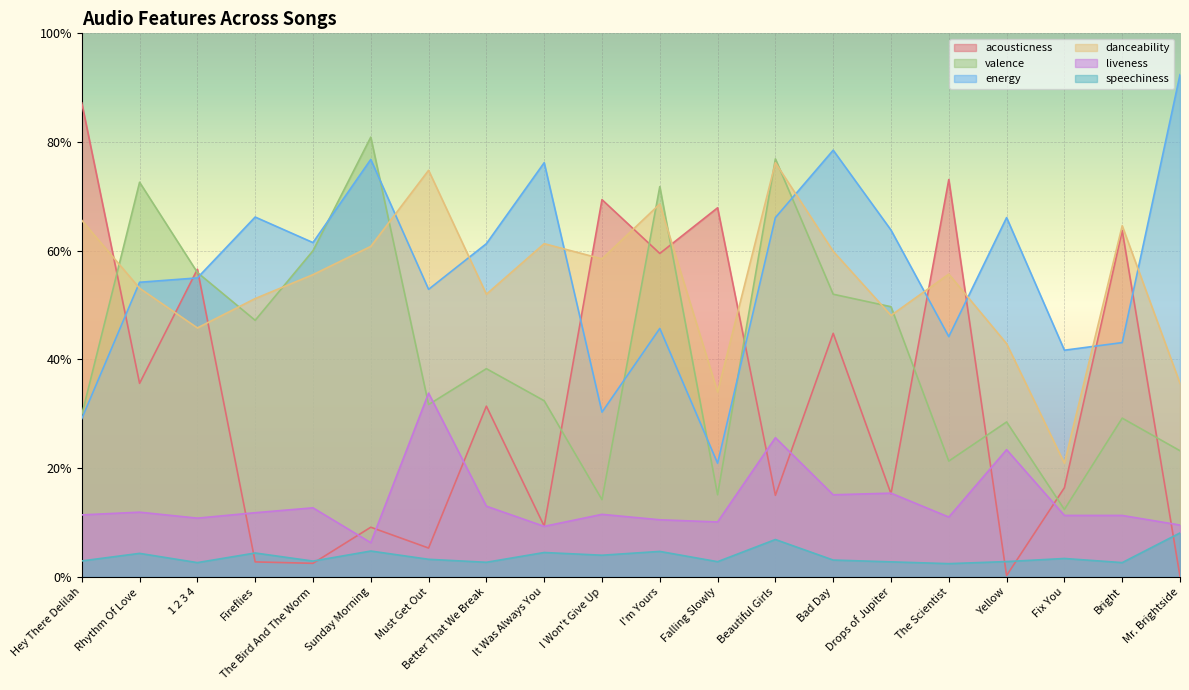

Reading left to right, list all the values displayed in this chart.

acousticness: Hey There Delilah=0.9	Rhythm Of Love=0.4	1 2 3 4=0.6	Fireflies=0.0	The Bird And The Worm=0.0	Sunday Morning=0.1	Must Get Out=0.1	Better That We Break=0.3	It Was Always You=0.1	I Won't Give Up=0.7	I'm Yours=0.6	Falling Slowly=0.7	Beautiful Girls=0.1	Bad Day=0.4	Drops of Jupiter=0.2	The Scientist=0.7	Yellow=0.0	Fix You=0.2	Bright=0.6	Mr. Brightside=0.0
valence: Hey There Delilah=0.3	Rhythm Of Love=0.7	1 2 3 4=0.6	Fireflies=0.5	The Bird And The Worm=0.6	Sunday Morning=0.8	Must Get Out=0.3	Better That We Break=0.4	It Was Always You=0.3	I Won't Give Up=0.1	I'm Yours=0.7	Falling Slowly=0.2	Beautiful Girls=0.8	Bad Day=0.5	Drops of Jupiter=0.5	The Scientist=0.2	Yellow=0.3	Fix You=0.1	Bright=0.3	Mr. Brightside=0.2
energy: Hey There Delilah=0.3	Rhythm Of Love=0.5	1 2 3 4=0.6	Fireflies=0.7	The Bird And The Worm=0.6	Sunday Morning=0.8	Must Get Out=0.5	Better That We Break=0.6	It Was Always You=0.8	I Won't Give Up=0.3	I'm Yours=0.5	Falling Slowly=0.2	Beautiful Girls=0.7	Bad Day=0.8	Drops of Jupiter=0.6	The Scientist=0.4	Yellow=0.7	Fix You=0.4	Bright=0.4	Mr. Brightside=0.9
danceability: Hey There Delilah=0.7	Rhythm Of Love=0.5	1 2 3 4=0.5	Fireflies=0.5	The Bird And The Worm=0.6	Sunday Morning=0.6	Must Get Out=0.7	Better That We Break=0.5	It Was Always You=0.6	I Won't Give Up=0.6	I'm Yours=0.7	Falling Slowly=0.3	Beautiful Girls=0.8	Bad Day=0.6	Drops of Jupiter=0.5	The Scientist=0.6	Yellow=0.4	Fix You=0.2	Bright=0.6	Mr. Brightside=0.4
liveness: Hey There Delilah=0.1	Rhythm Of Love=0.1	1 2 3 4=0.1	Fireflies=0.1	The Bird And The Worm=0.1	Sunday Morning=0.1	Must Get Out=0.3	Better That We Break=0.1	It Was Always You=0.1	I Won't Give Up=0.1	I'm Yours=0.1	Falling Slowly=0.1	Beautiful Girls=0.3	Bad Day=0.2	Drops of Jupiter=0.2	The Scientist=0.1	Yellow=0.2	Fix You=0.1	Bright=0.1	Mr. Brightside=0.1
speechiness: Hey There Delilah=0.0	Rhythm Of Love=0.0	1 2 3 4=0.0	Fireflies=0.0	The Bird And The Worm=0.0	Sunday Morning=0.0	Must Get Out=0.0	Better That We Break=0.0	It Was Always You=0.0	I Won't Give Up=0.0	I'm Yours=0.0	Falling Slowly=0.0	Beautiful Girls=0.1	Bad Day=0.0	Drops of Jupiter=0.0	The Scientist=0.0	Yellow=0.0	Fix You=0.0	Bright=0.0	Mr. Brightside=0.1